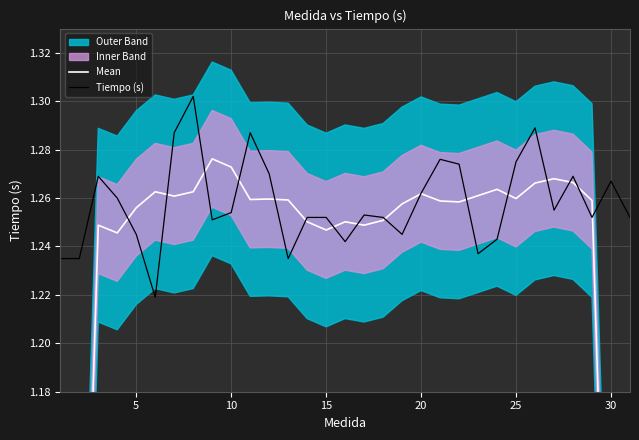

How many intersections are there between Tiempo (s) and Mean?

16